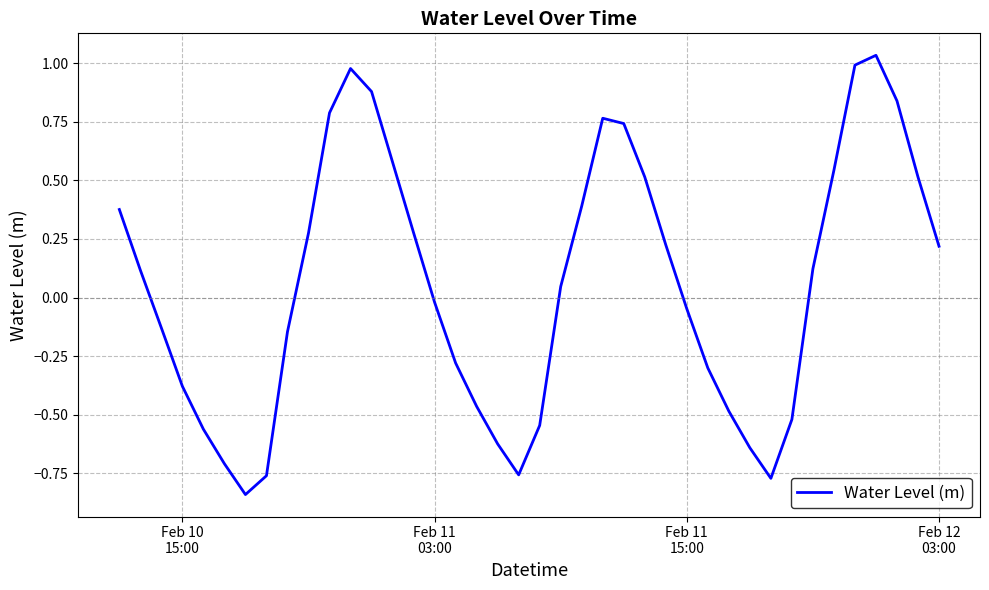

Count the number of values greater than 0.

21